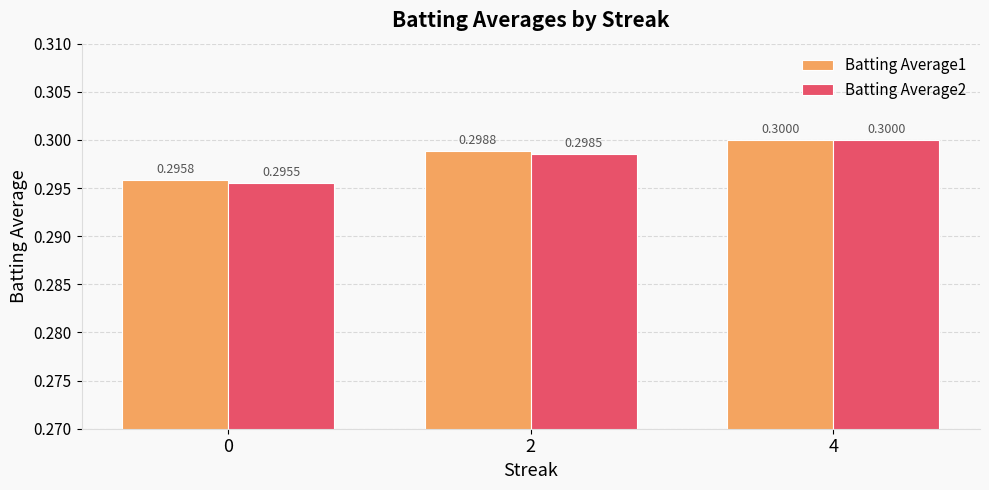

True or false: Batting Average2 has a value of 0.5 at 4.

False